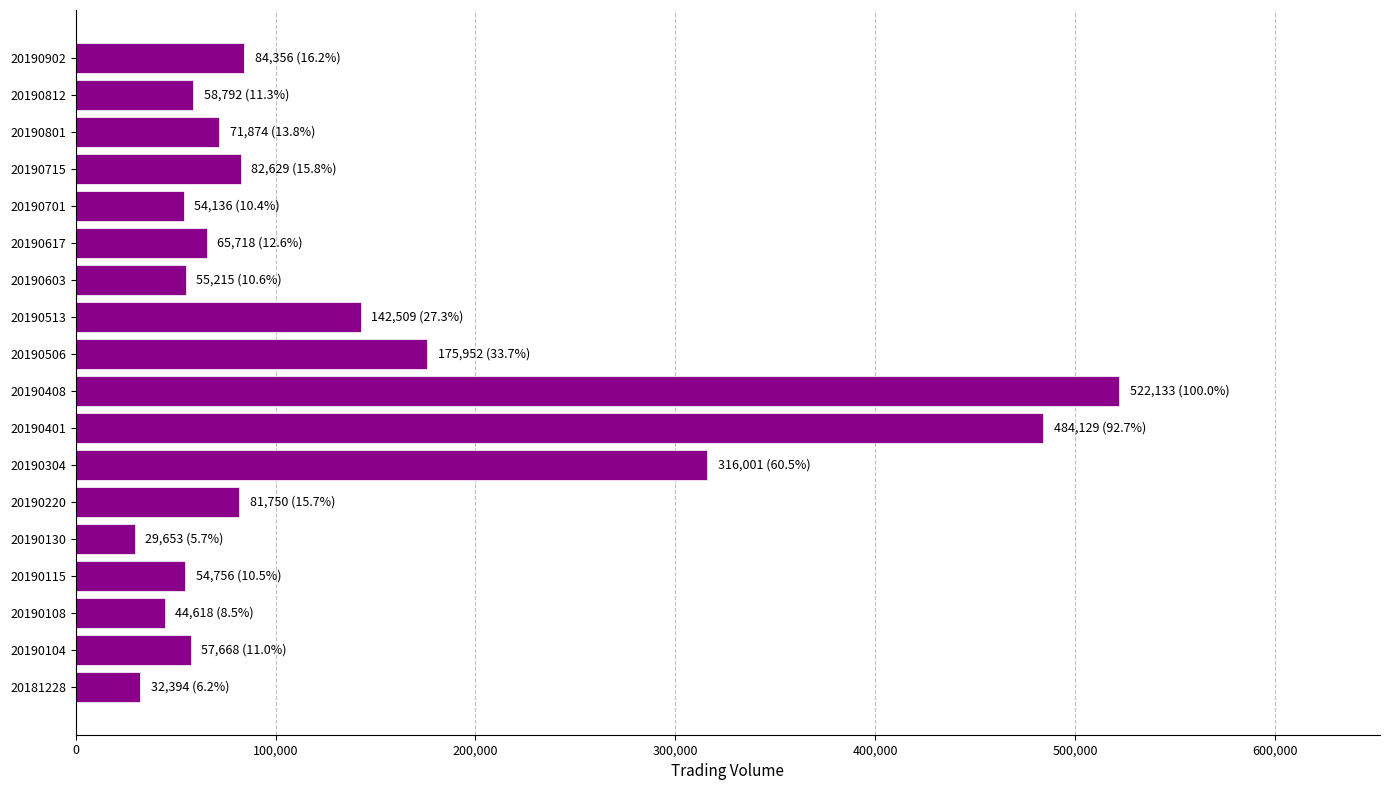

What is the maximum value shown in the chart?

522133